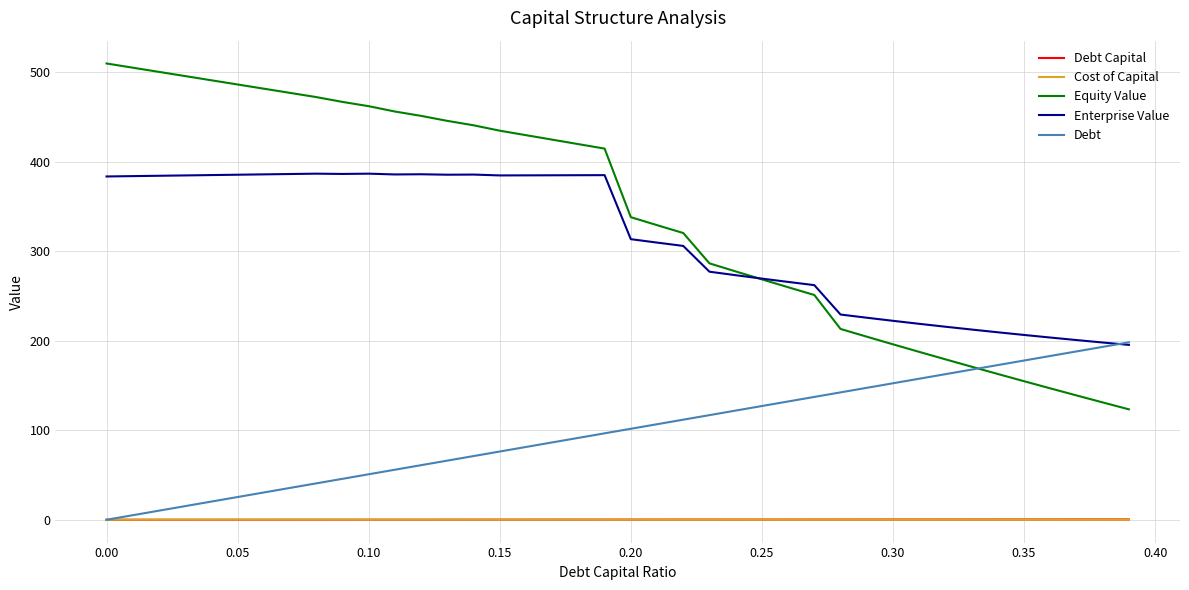

Which series has the widest spread of values?

Equity Value